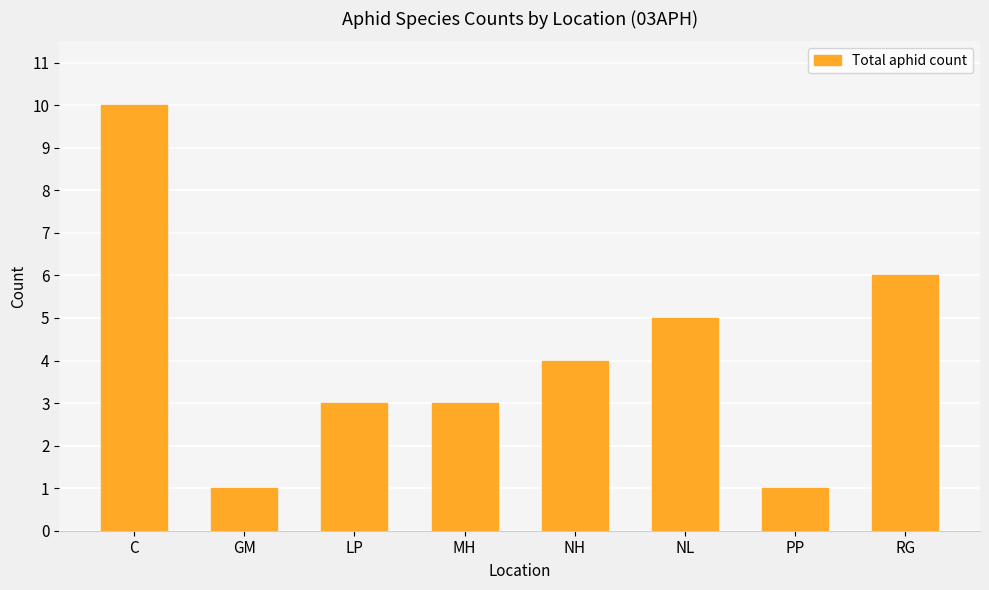

What position from the left is RG?

8